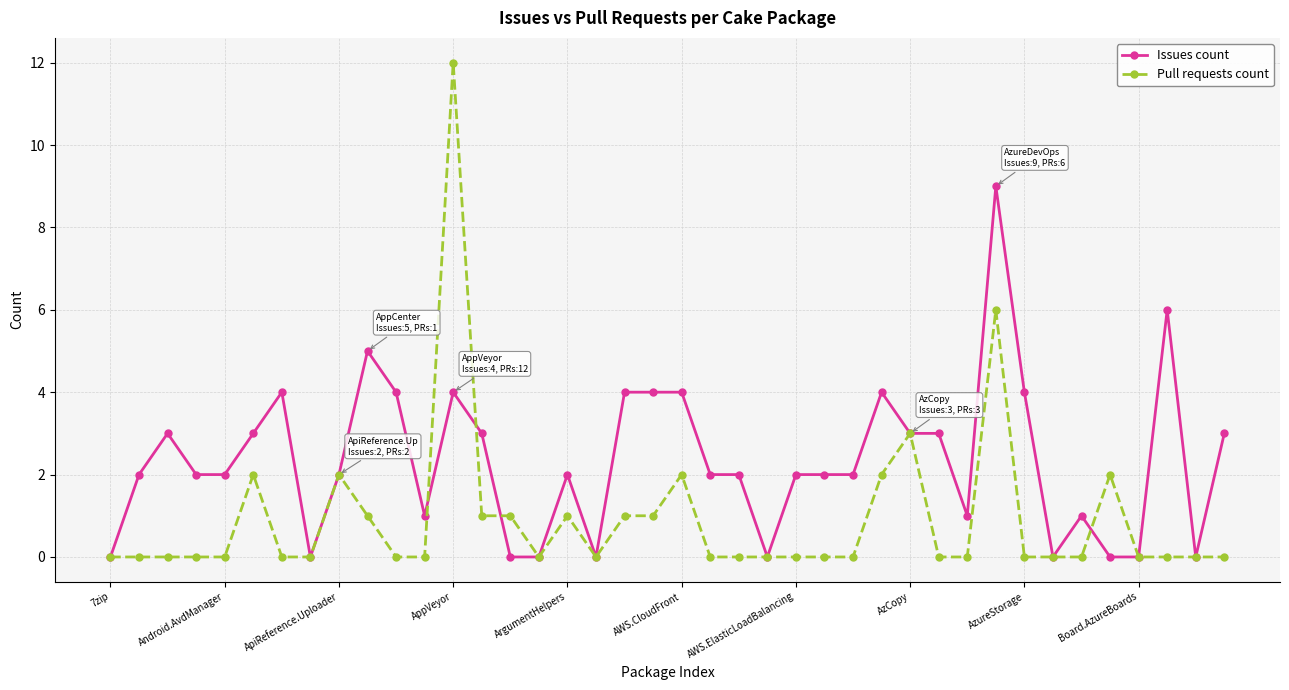

Reading left to right, extract all data points from this chart.

Issues count: 0	2	3	2	2	3	4	0	2	5	4	1	4	3	0	0	2	0	4	4	4	2	2	0	2	2	2	4	3	3	1	9	4	0	1	0	0	6	0	3
Pull requests count: 0	0	0	0	0	2	0	0	2	1	0	0	12	1	1	0	1	0	1	1	2	0	0	0	0	0	0	2	3	0	0	6	0	0	0	2	0	0	0	0